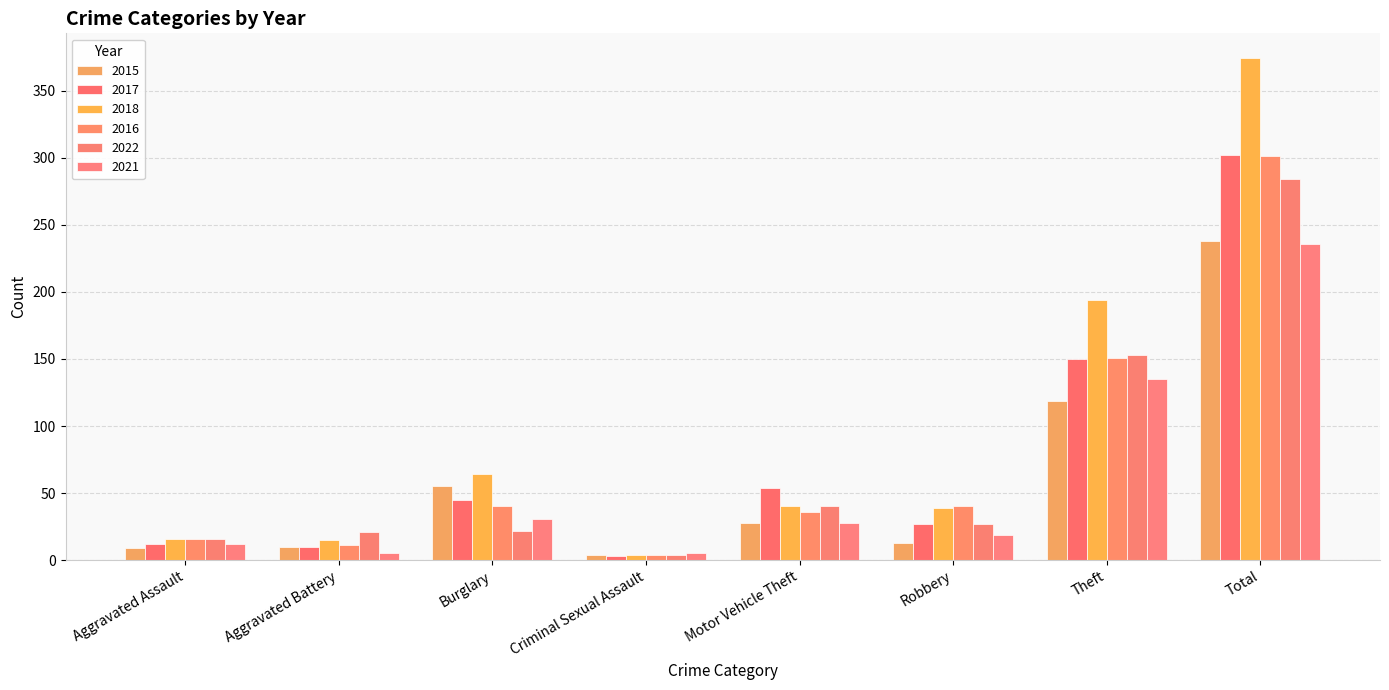

What position from the left is Aggravated Battery?

2